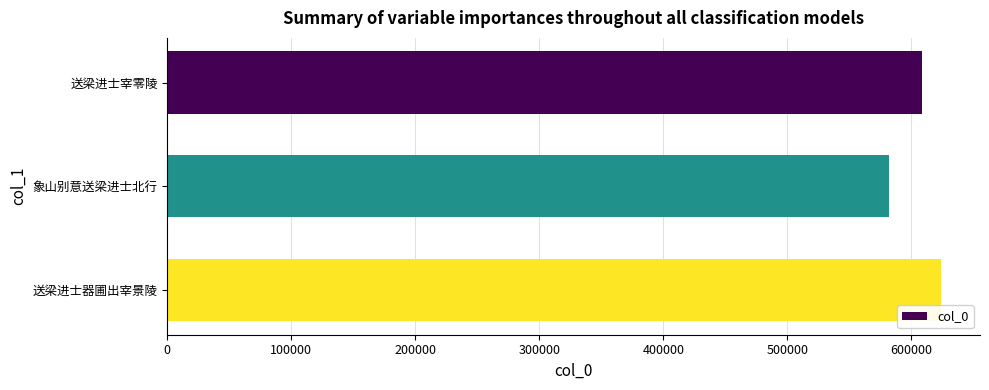

What is the change in value from 象山别意送梁进士北行 to 送梁进士器圃出宰景陵?

+42493